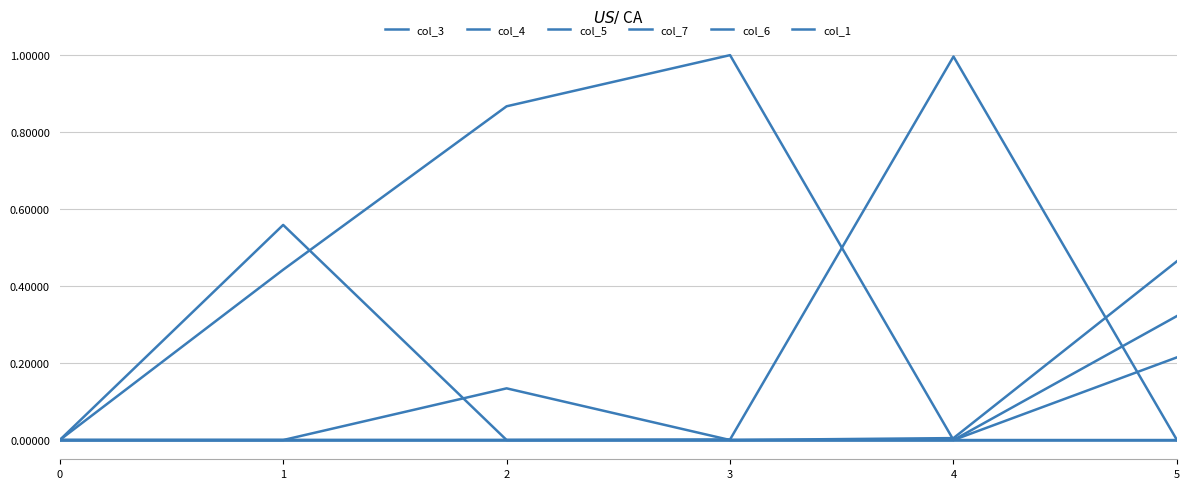

How many lines are shown in the chart?

6